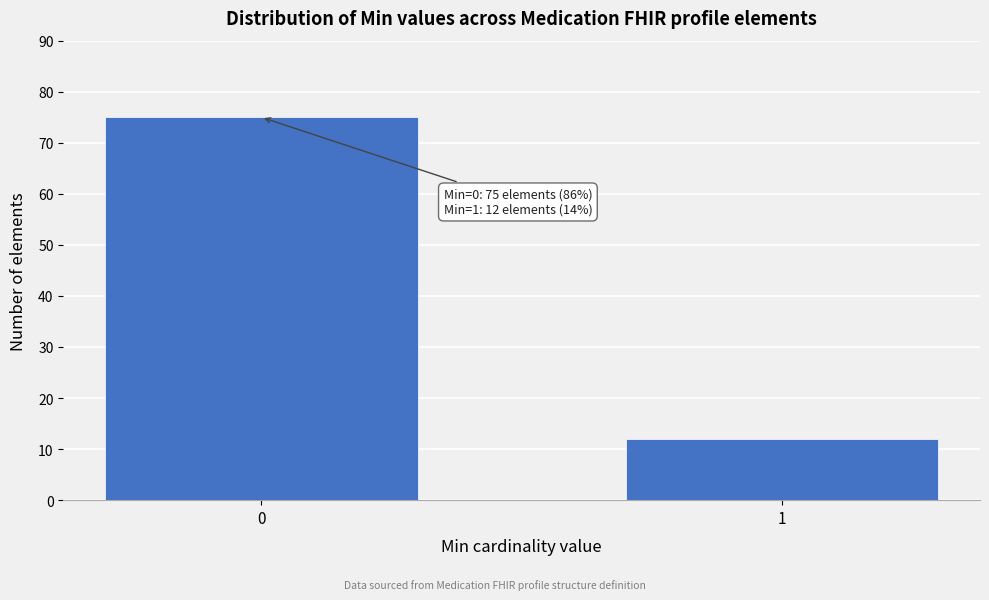

Reading left to right, transcribe all the data shown in this chart.

75	12